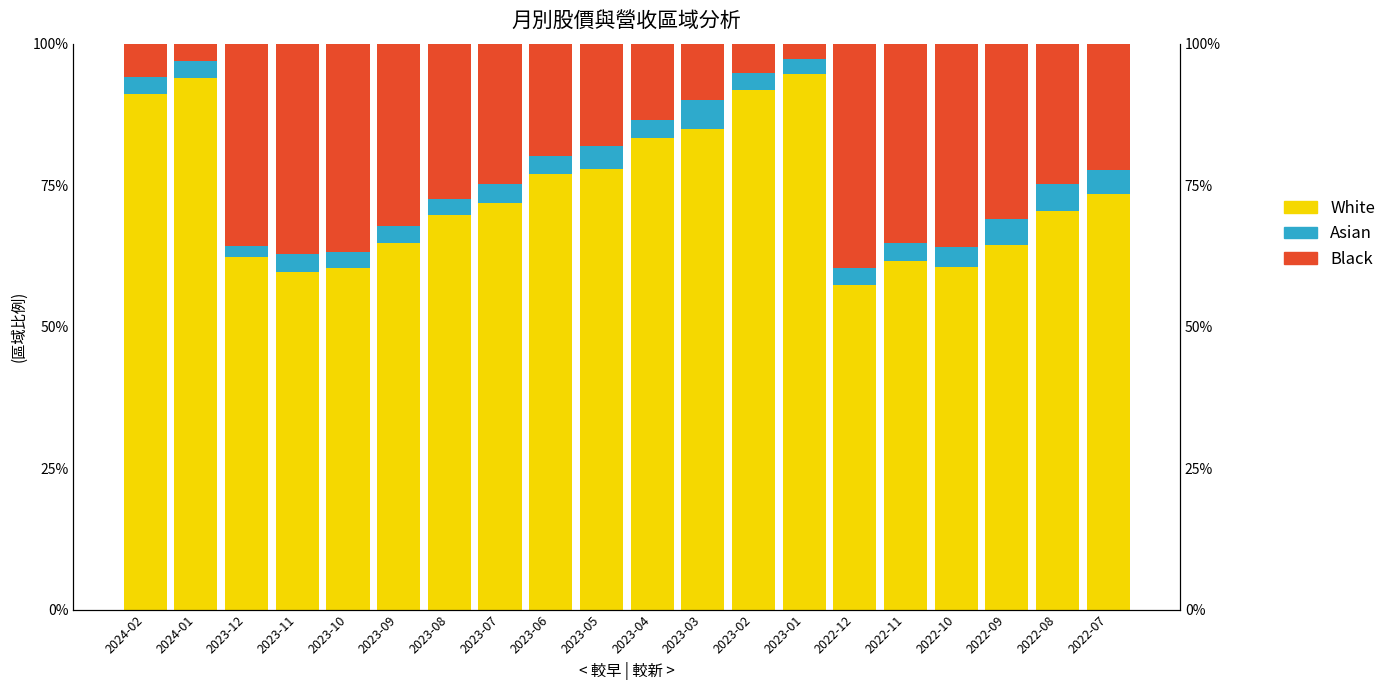

Reading left to right, transcribe all the data shown in this chart.

White: 2024-02=0.9	2024-01=0.9	2023-12=0.6	2023-11=0.6	2023-10=0.6	2023-09=0.6	2023-08=0.7	2023-07=0.7	2023-06=0.8	2023-05=0.8	2023-04=0.8	2023-03=0.8	2023-02=0.9	2023-01=0.9	2022-12=0.6	2022-11=0.6	2022-10=0.6	2022-09=0.6	2022-08=0.7	2022-07=0.7
Asian: 2024-02=0.0	2024-01=0.0	2023-12=0.0	2023-11=0.0	2023-10=0.0	2023-09=0.0	2023-08=0.0	2023-07=0.0	2023-06=0.0	2023-05=0.0	2023-04=0.0	2023-03=0.1	2023-02=0.0	2023-01=0.0	2022-12=0.0	2022-11=0.0	2022-10=0.0	2022-09=0.0	2022-08=0.0	2022-07=0.0
Black: 2024-02=0.1	2024-01=0.0	2023-12=0.4	2023-11=0.4	2023-10=0.4	2023-09=0.3	2023-08=0.3	2023-07=0.2	2023-06=0.2	2023-05=0.2	2023-04=0.1	2023-03=0.1	2023-02=0.1	2023-01=0.0	2022-12=0.4	2022-11=0.4	2022-10=0.4	2022-09=0.3	2022-08=0.2	2022-07=0.2